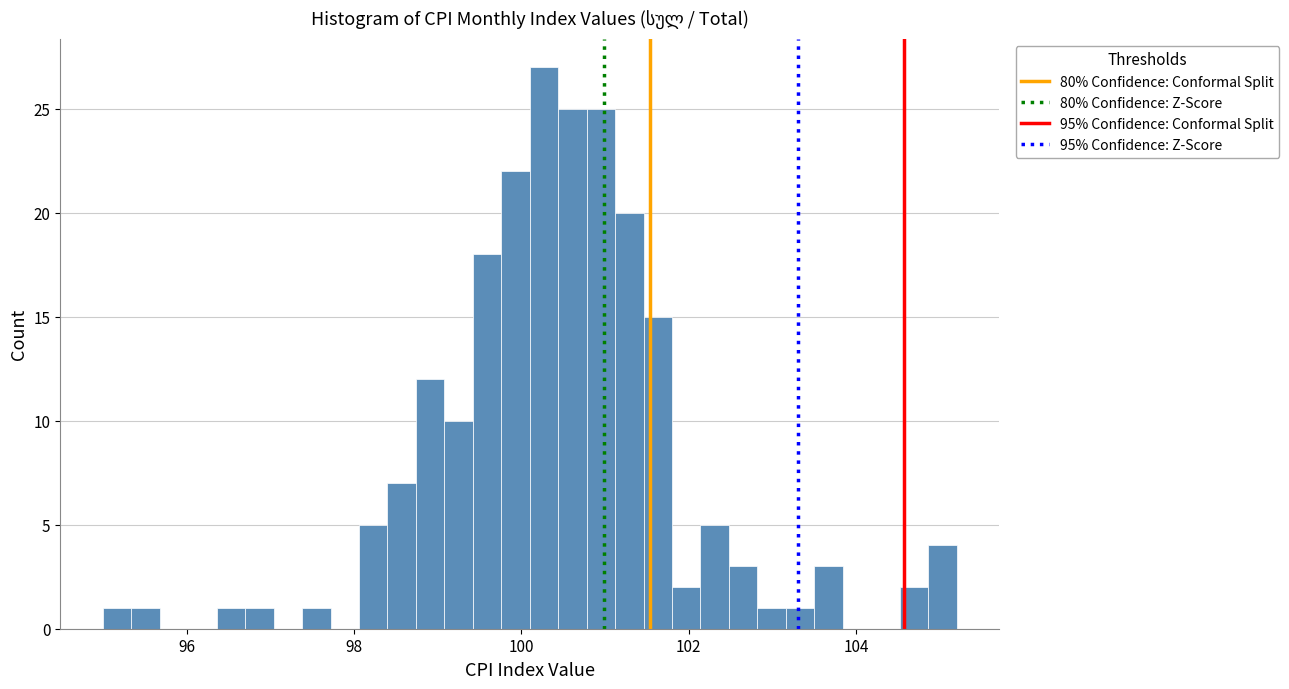

Read against the x-axis, roughly where is the centre of the tallest bar?

100.2